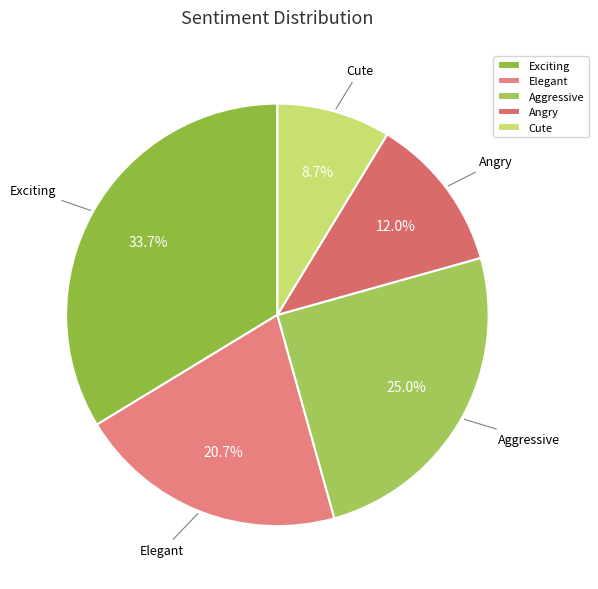

How much of the chart is everything except Aggressive?

75.0%